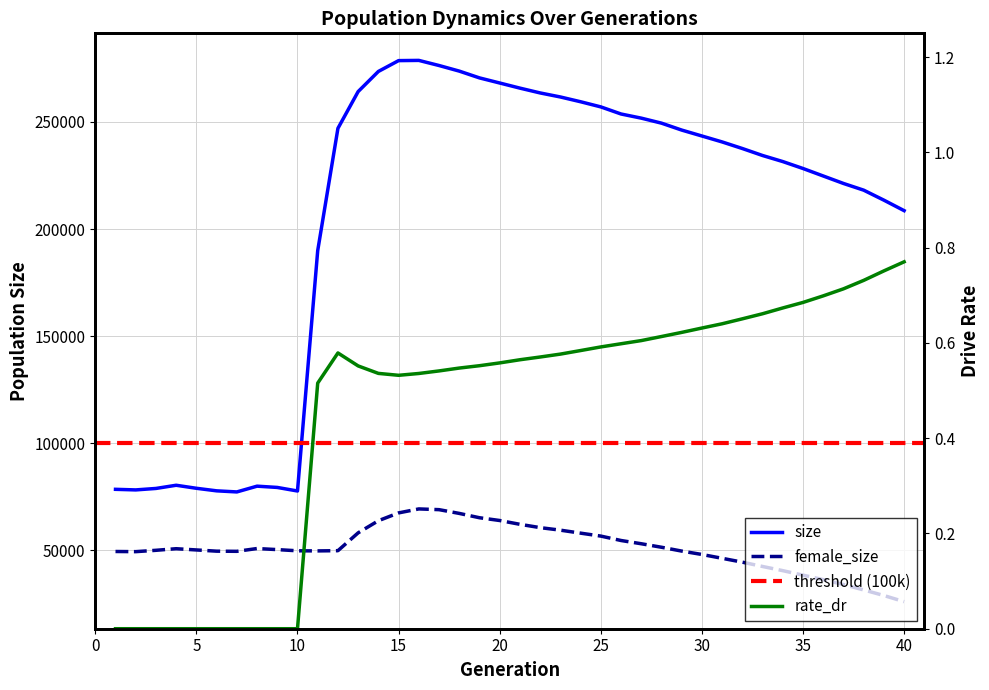

Rank the series by their average value, from highest to lowest.

size, female_size, rate_dr